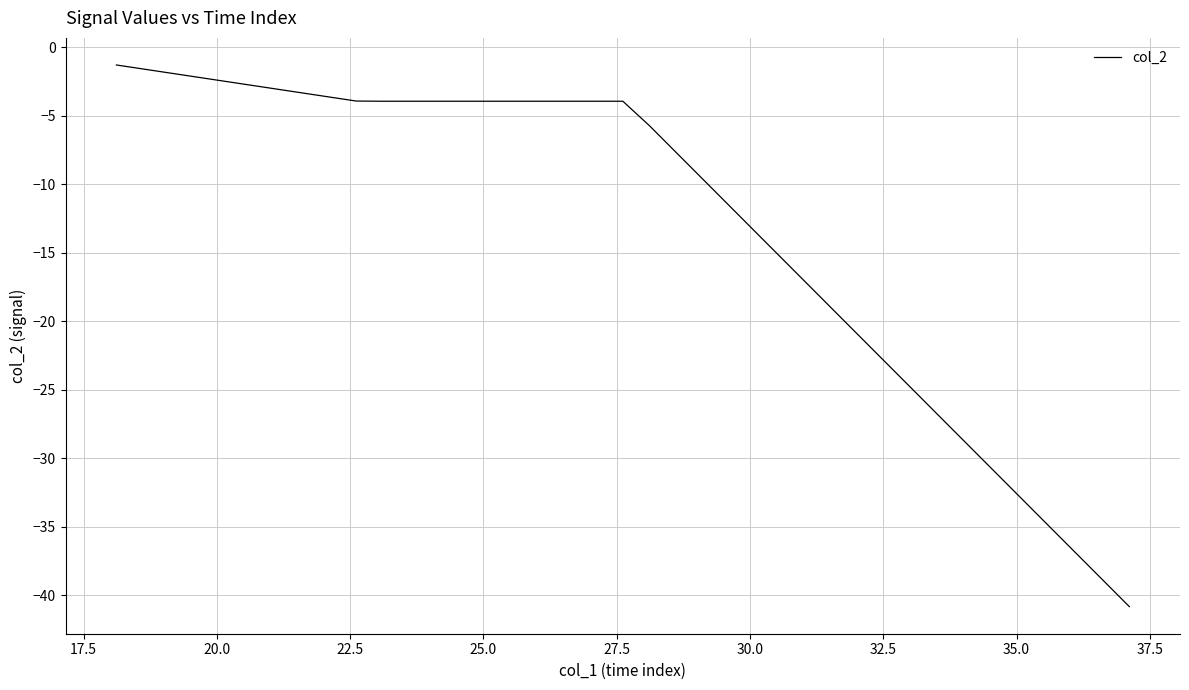

What is the difference between the maximum and minimum values?

39.5